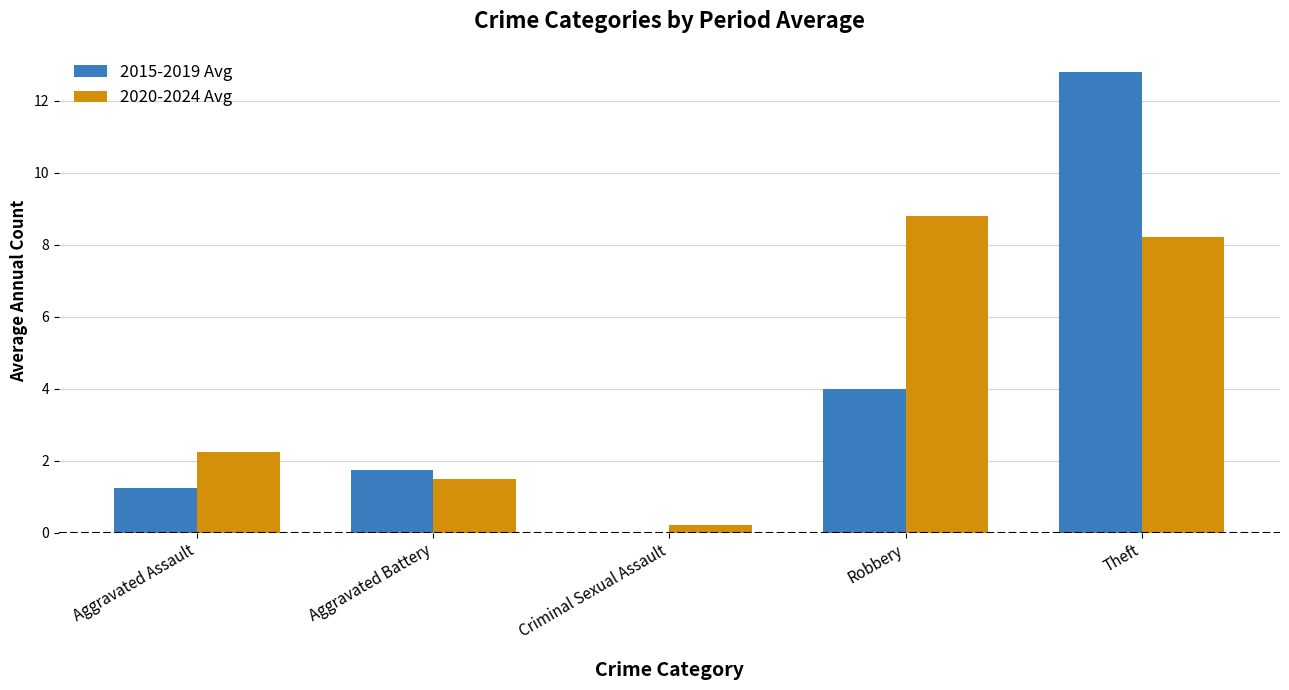

Is it true that 2015-2019 Avg equals 3.6 at Theft?

False